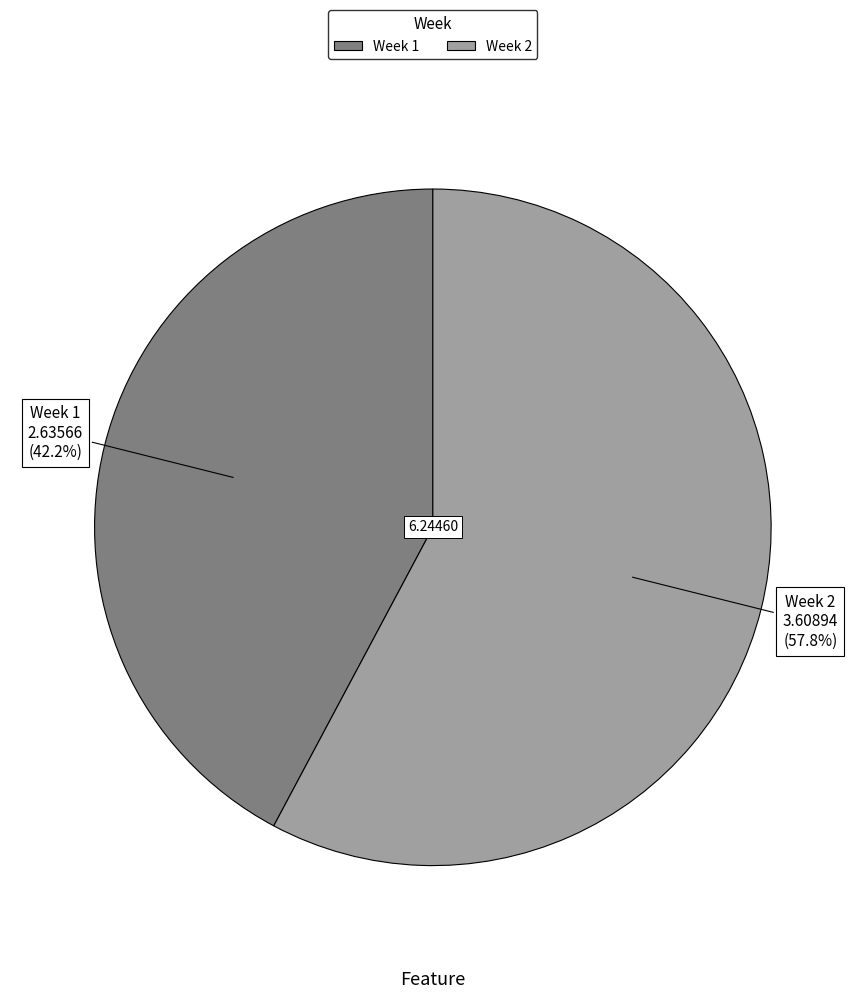

Which slice represents more than half of the pie?

Week 2